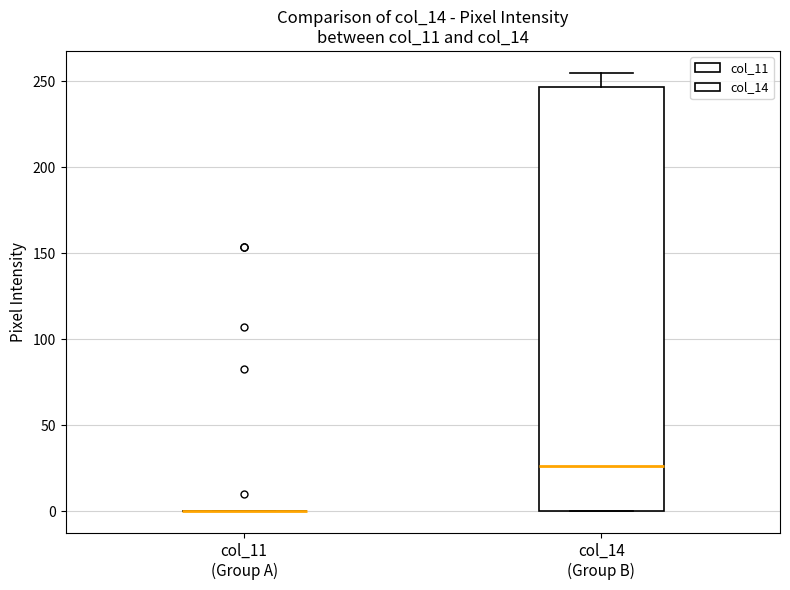

Reading left to right, read every box against the y-axis: the position of its median line, the range the box covers, and the ends of its whiskers. The values are not printed on the chart, so give them approximately, as read against the axis.

col_11 (Group A): box collapsed to a line at 0, whiskers 0 to 0
col_14 (Group B): median 25, box 0 to 245, whiskers 0 to 255